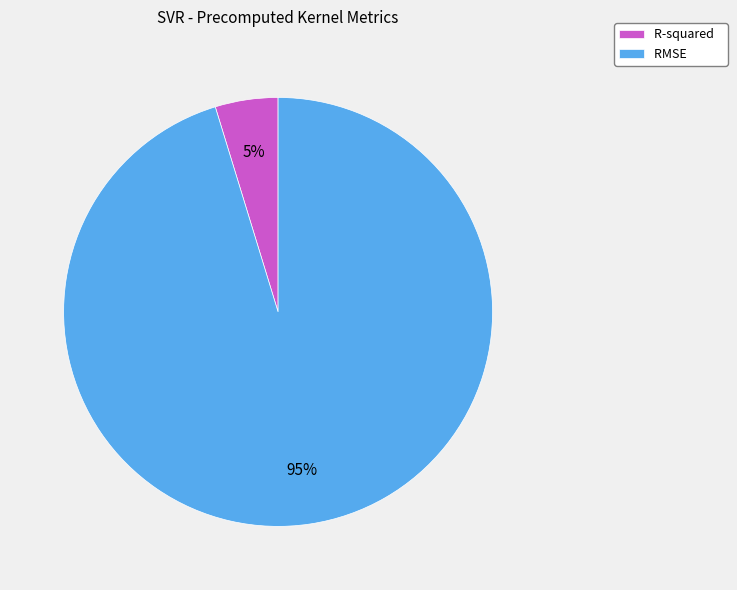

Which category has the smallest portion of the pie?

R-squared